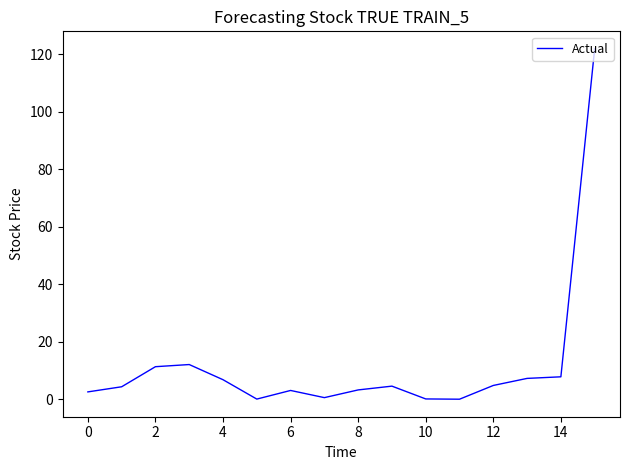

What is the greatest value displayed?

121.9